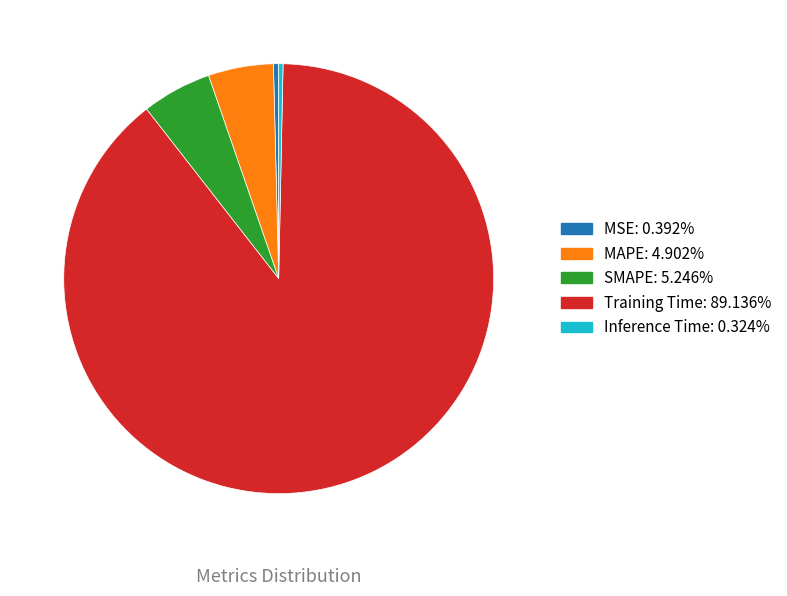

Between MSE and MAPE, which is larger?

MAPE